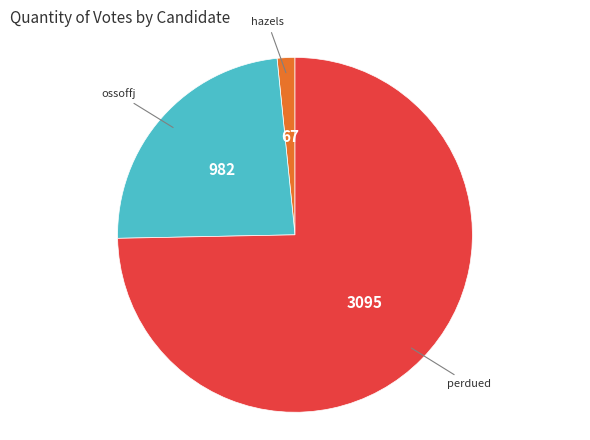

Is there a majority slice in this chart?

Yes